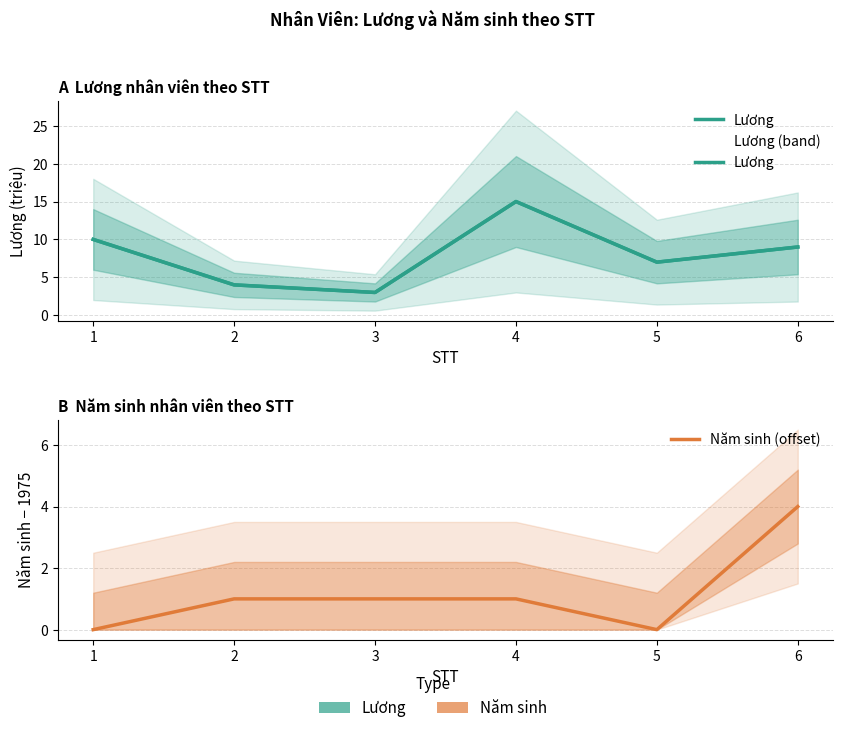

Which has a higher value, 4 or 5?

4